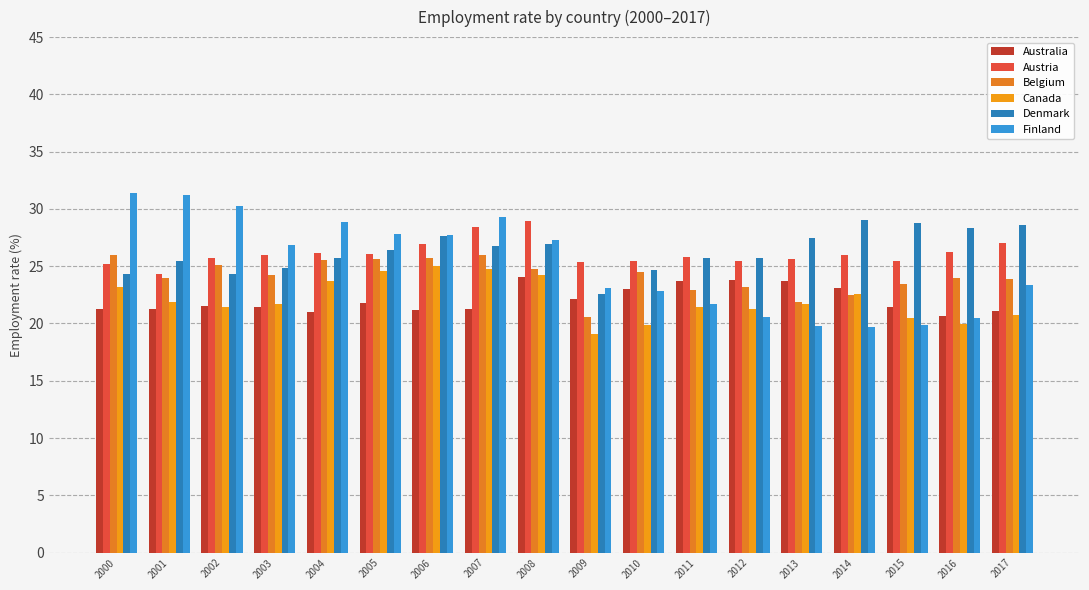

How many data points does each series have?

18